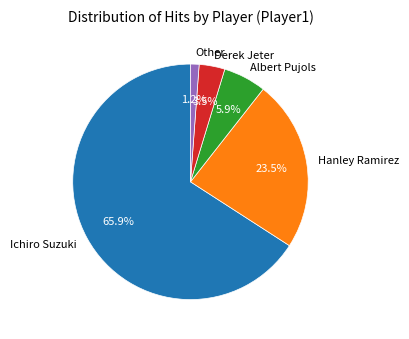

To the nearest percent, what percentage of the pie is Other?

1%